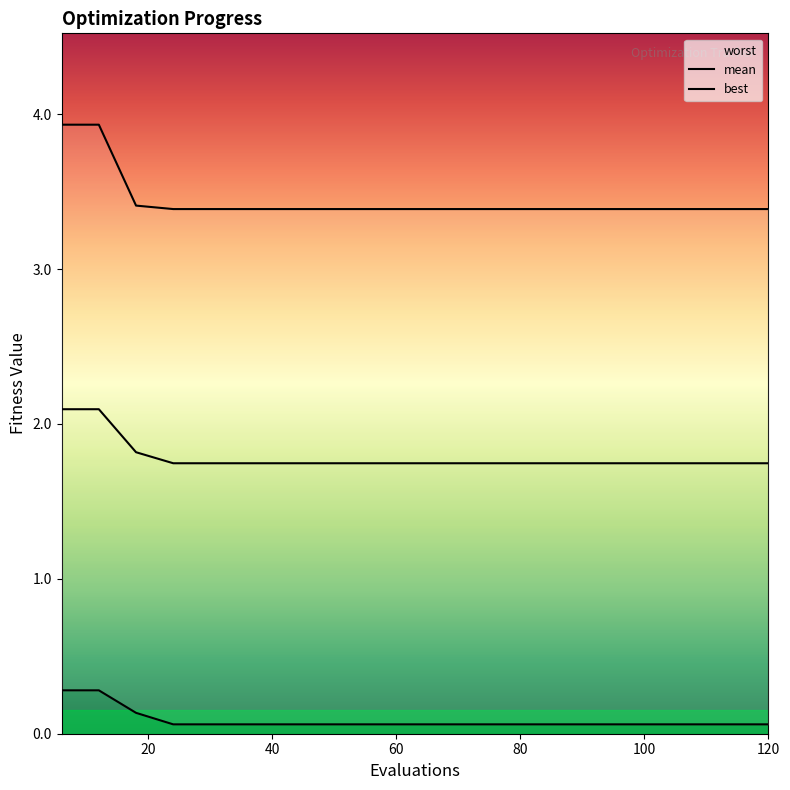

At which label is best closest to 0?

60